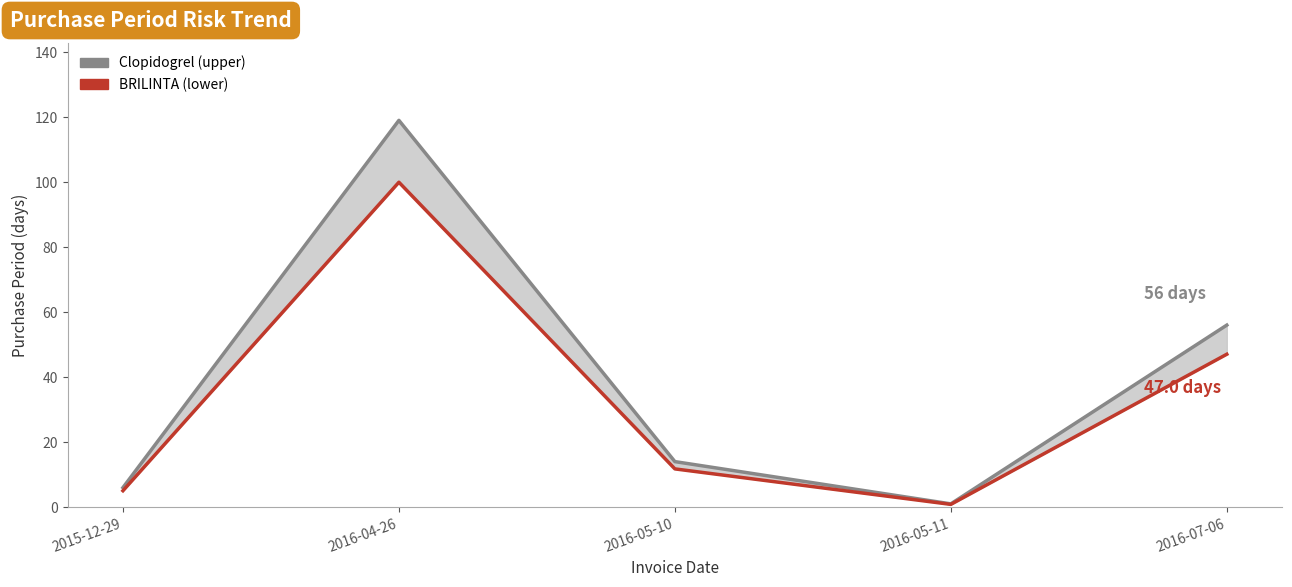

What value does the Clopidogrel (upper) series have at 2016-07-06?

56.0